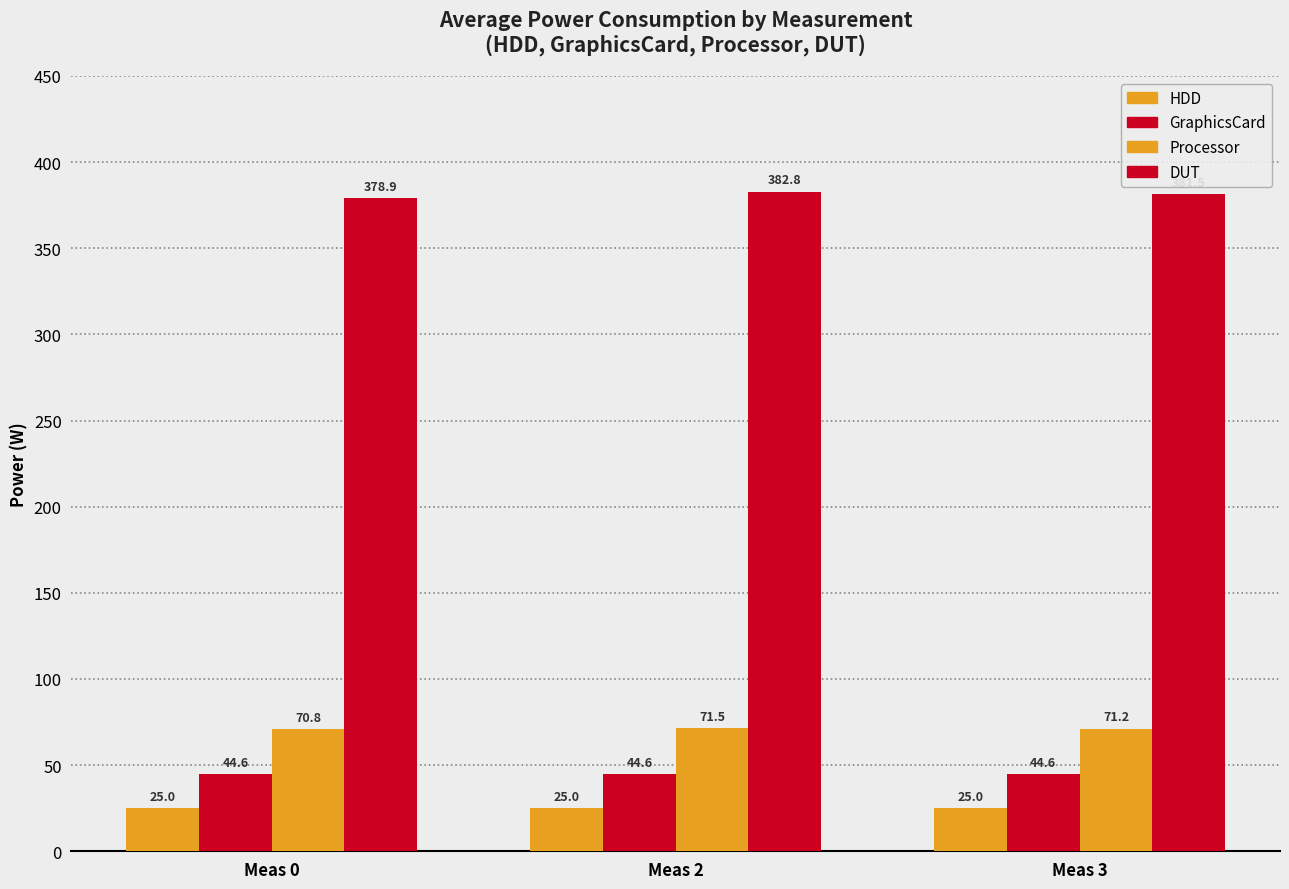

How many bars are there in each group?

4